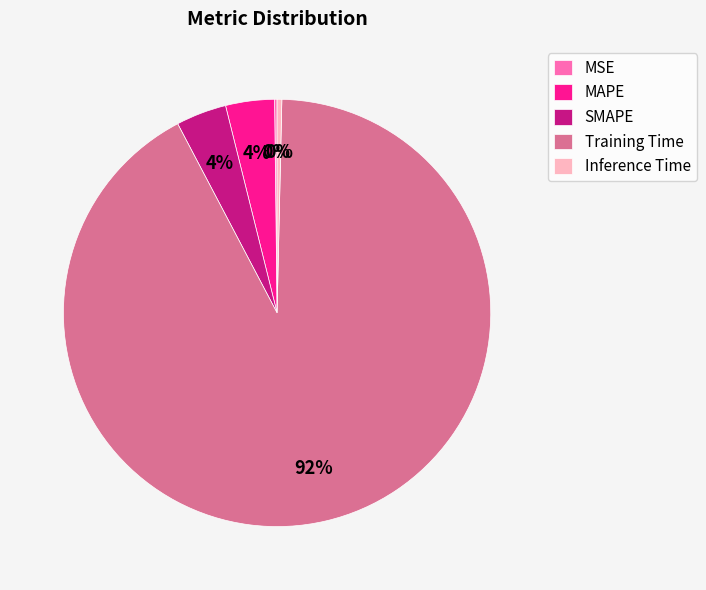

Which has a higher value, Inference Time or Training Time?

Training Time